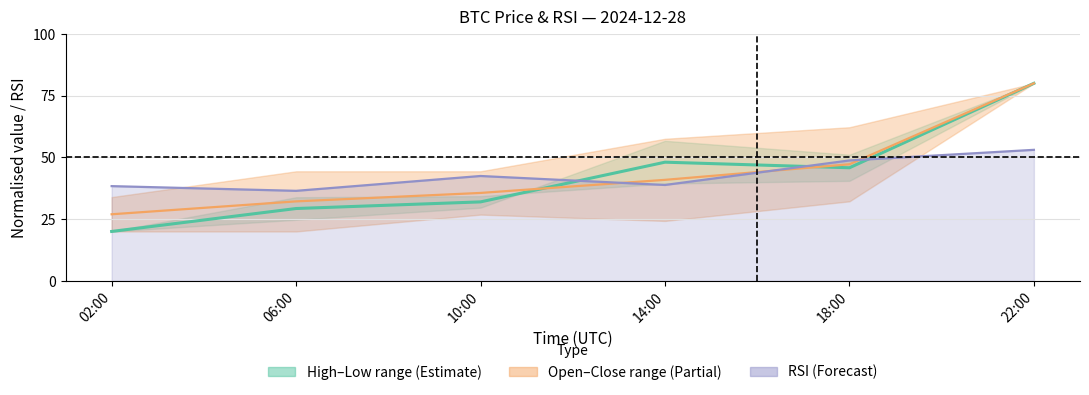

Reading left to right, transcribe all the data shown in this chart.

Mid High-Low: 02:00=20.0	06:00=29.3	10:00=32.0	14:00=48.1	18:00=45.8	22:00=80.0
Mid Open-Close: 02:00=27.0	06:00=32.2	10:00=35.6	14:00=40.9	18:00=47.2	22:00=80.0
RSI line: 02:00=38.4	06:00=36.4	10:00=42.5	14:00=38.8	18:00=48.8	22:00=53.1